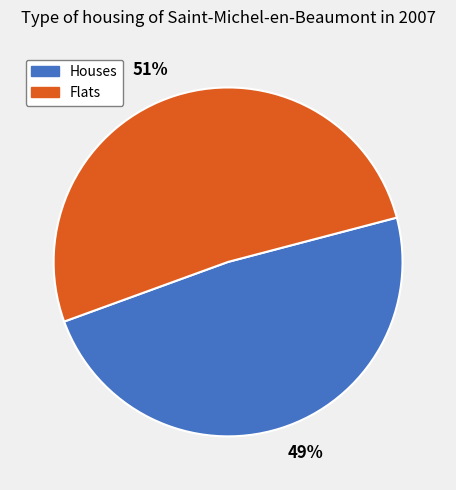

How many segments does this pie chart have?

2